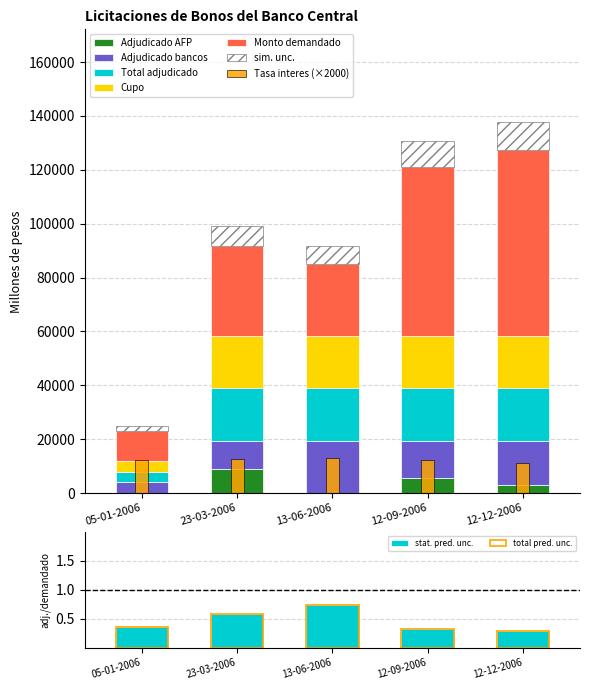

Which series has the largest range (max minus min)?

Monto demandado